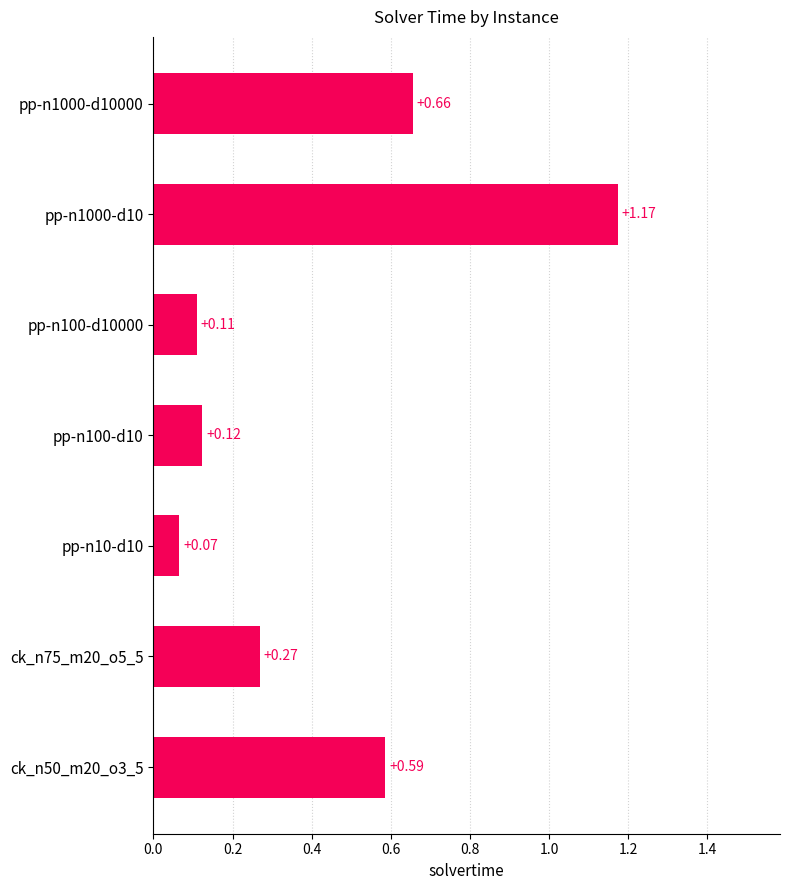

List the labels in order of value, largest first.

pp-n1000-d10, pp-n1000-d10000, ck_n50_m20_o3_5, ck_n75_m20_o5_5, pp-n100-d10, pp-n100-d10000, pp-n10-d10